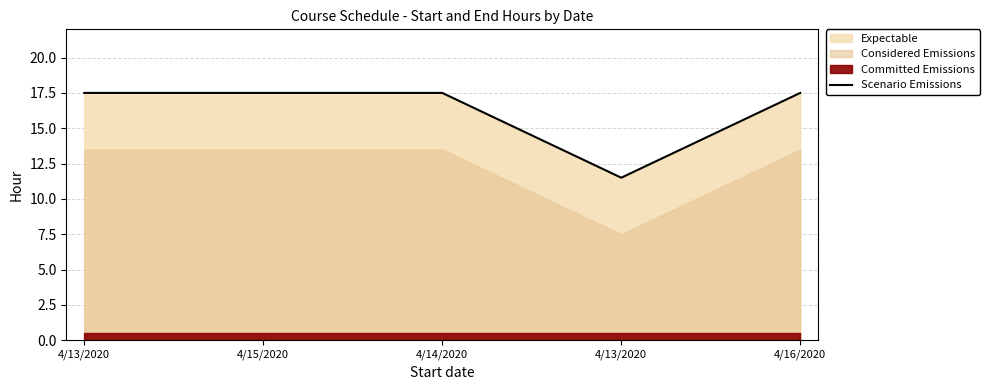

What is the ratio of the value at 4/15/2020 to the value at 4/16/2020?

1.0